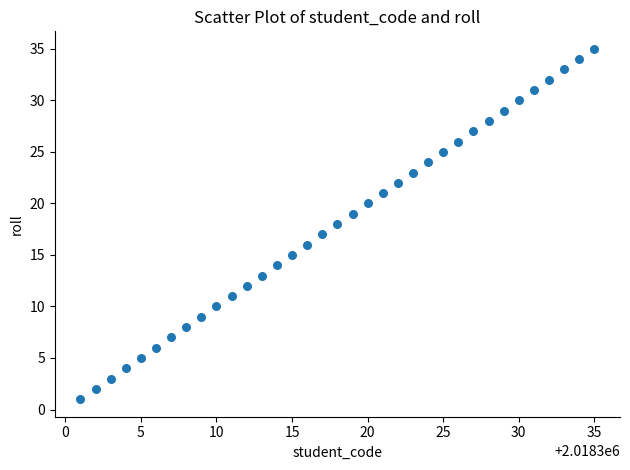

What is the range of Y values (max minus min)?

34